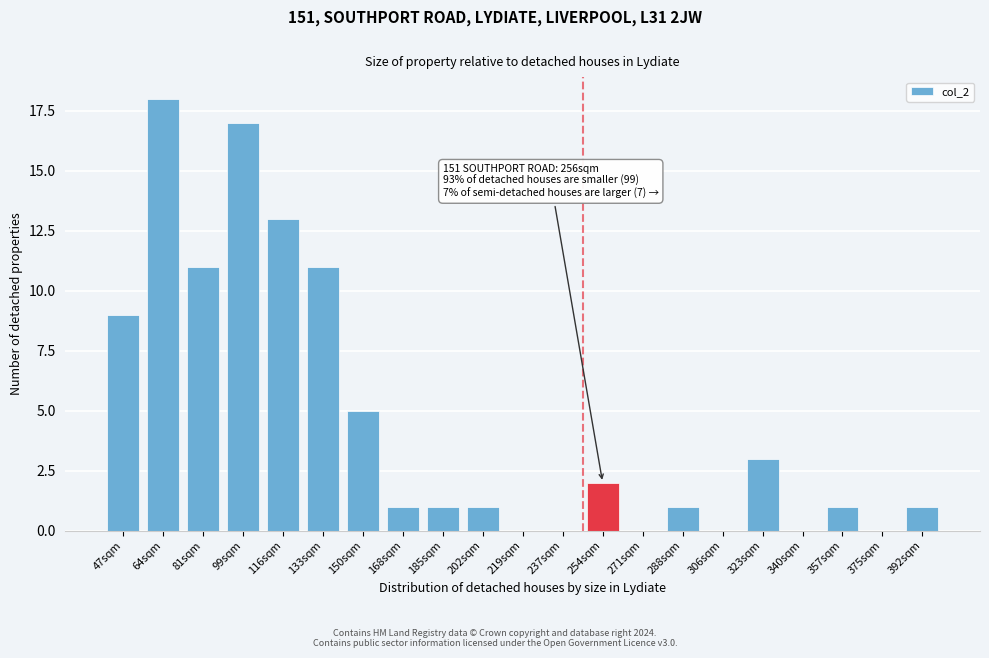

Reading left to right, transcribe all the data shown in this chart.

47sqm=9	64sqm=18	81sqm=11	99sqm=17	116sqm=13	133sqm=11	150sqm=5	168sqm=1	185sqm=1	202sqm=1	219sqm=0	237sqm=0	254sqm=2	271sqm=0	288sqm=1	306sqm=0	323sqm=3	340sqm=0	357sqm=1	375sqm=0	392sqm=1